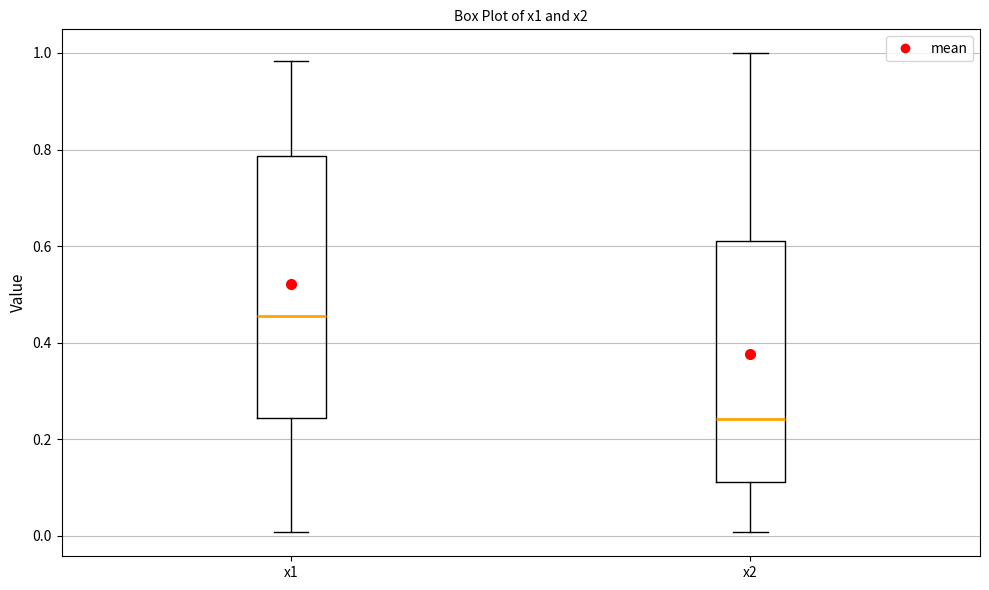

Reading left to right, read every box against the y-axis: the position of its median line, the range the box covers, and the ends of its whiskers. The values are not printed on the chart, so give them approximately, as read against the axis.

x1: median 0.46, box 0.24 to 0.78, whiskers 0.00 to 0.98
x2: median 0.24, box 0.12 to 0.60, whiskers 0.00 to 1.00